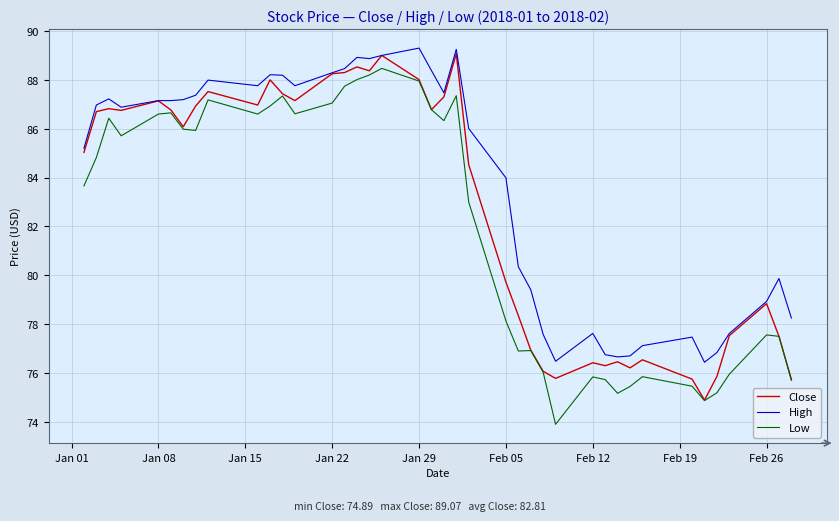

Does the chart display data point markers on the line(s)?

No